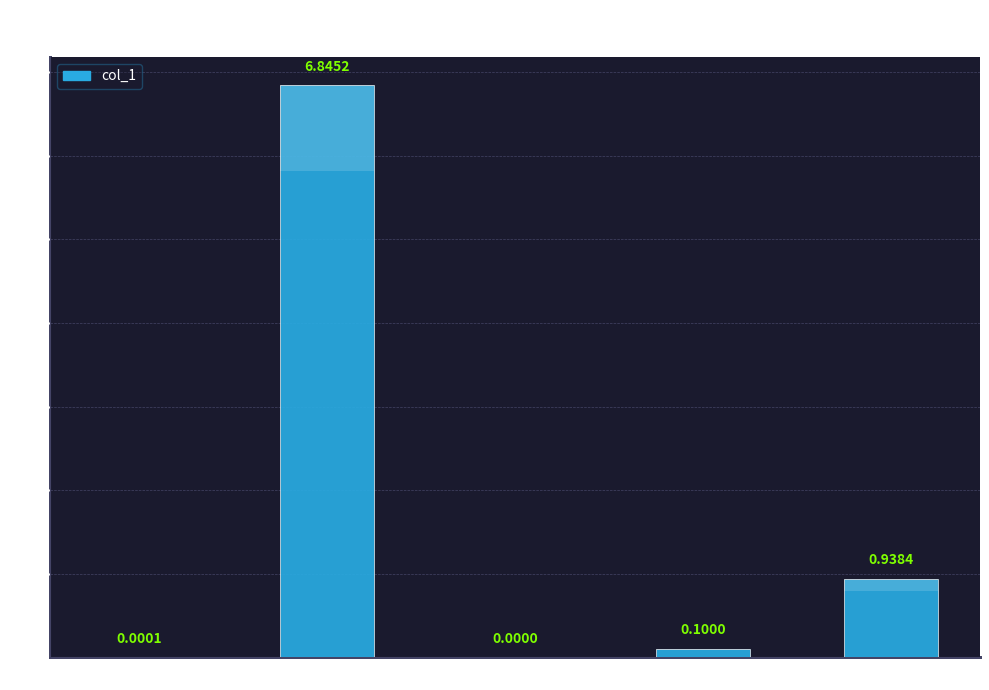

What is the difference between the values at MSE and Training Time?

0.1